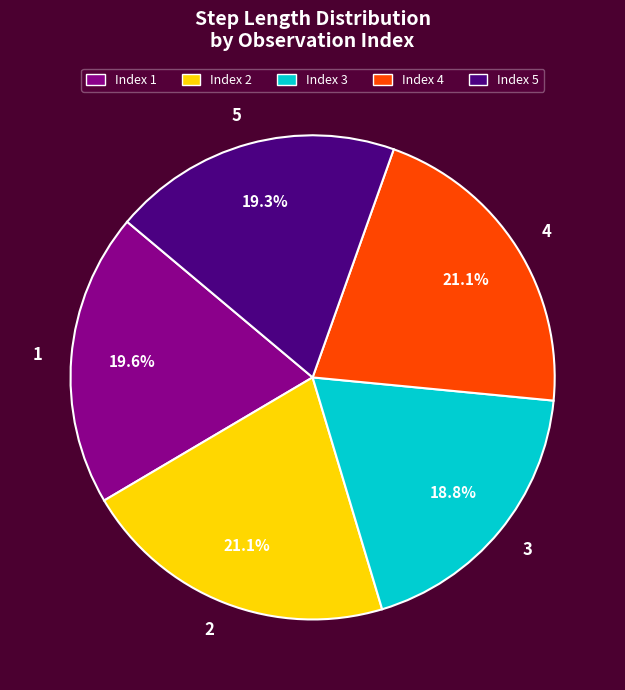

To the nearest percent, what percentage of the pie is 4?

21%